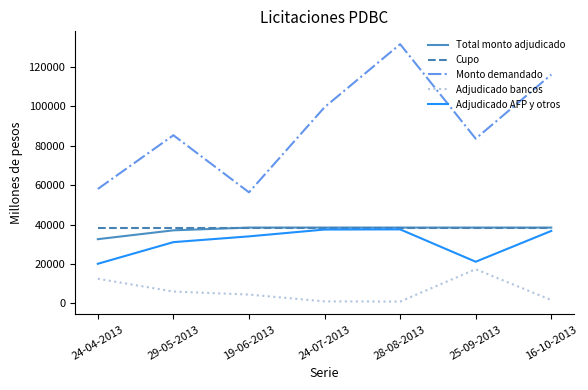

True or false: Monto demandado has a value of 83650 at 25-09-2013.

True